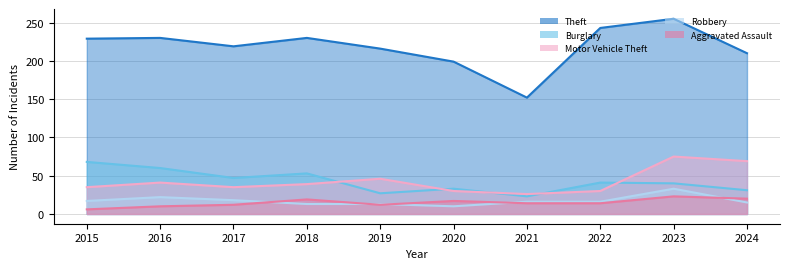

Is it true that Theft equals 199 at 2020?

True